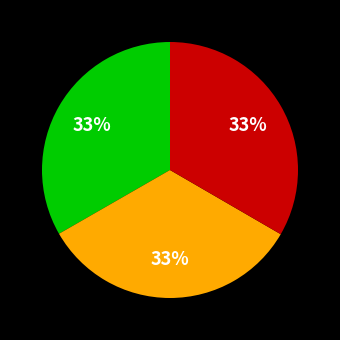

Is there a majority slice in this chart?

No